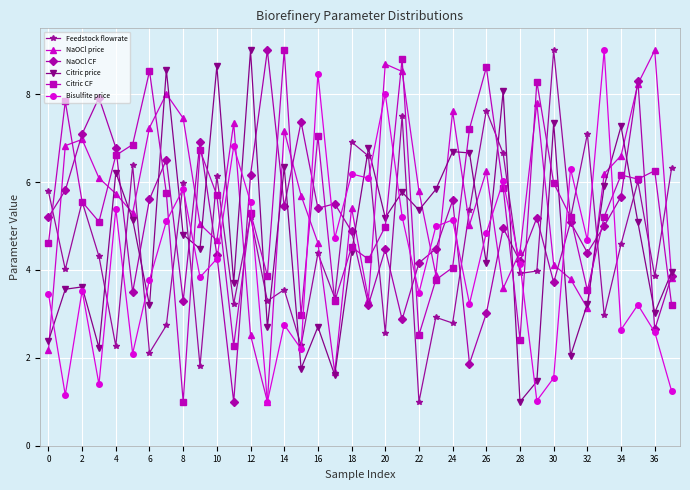

What is the maximum value for Bisulfite price?

9.0